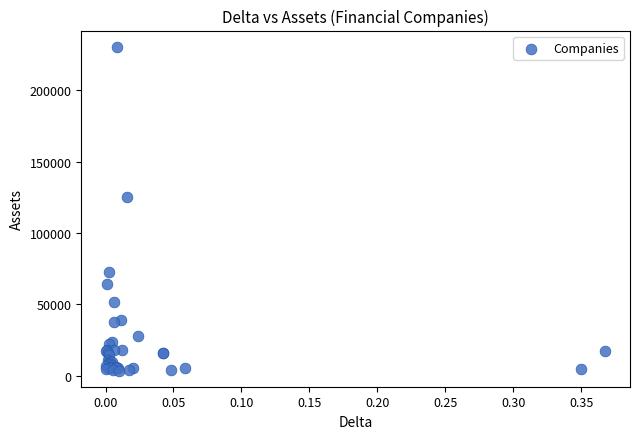

What Y value in the scatter plot is closest to 117052?

125312.0